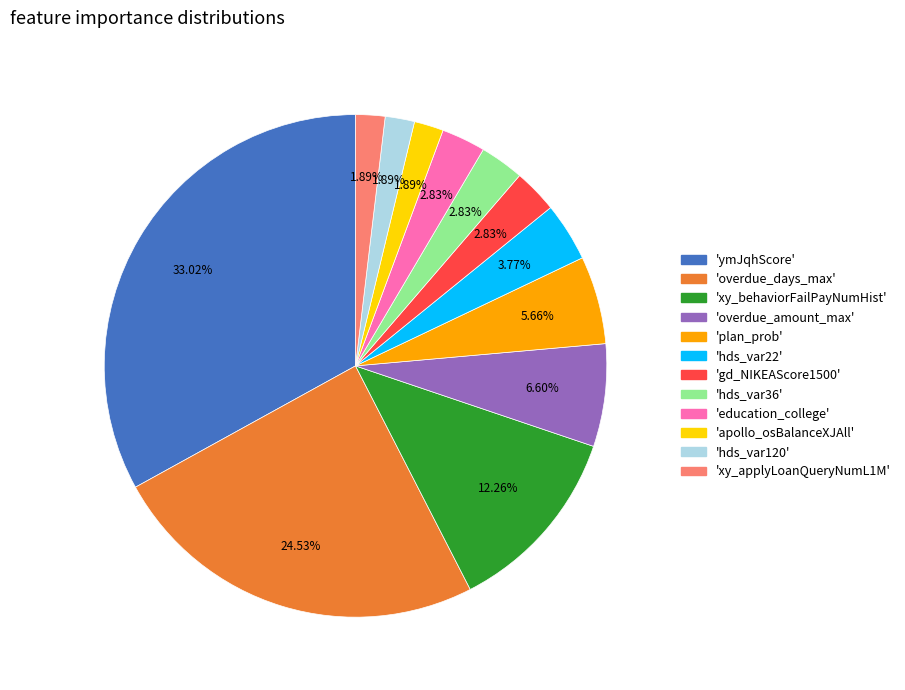

Is there a majority slice in this chart?

No